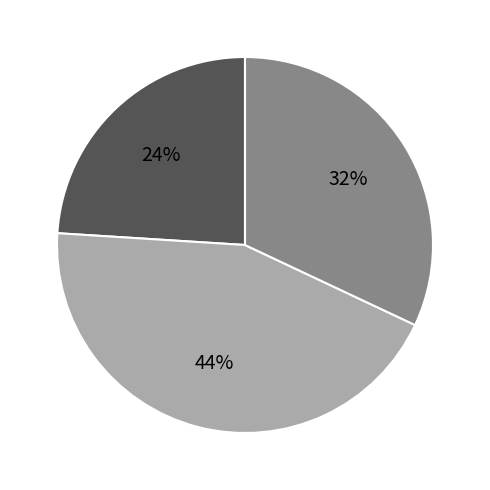

How many segments does this pie chart have?

3